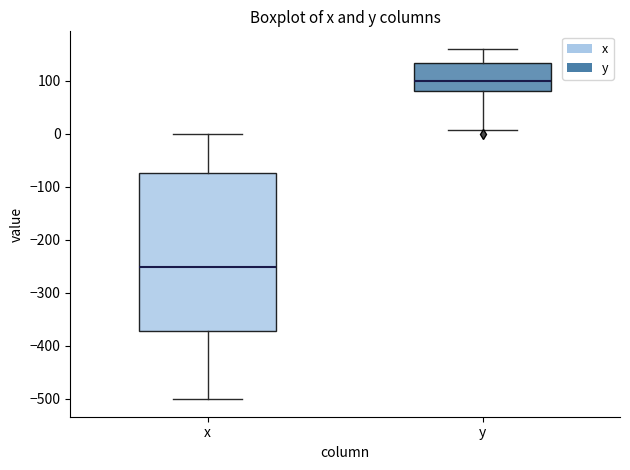

Reading left to right, transcribe this box plot: for each box, give where its median line is, the range the box spans, and where its two whiskers end, as read against the y-axis. The values are not printed on the chart, so give them approximately, as read against the axis.

x: median -250, box -370 to -70, whiskers -500 to 0
y: median 100, box 80 to 130, whiskers 10 to 160